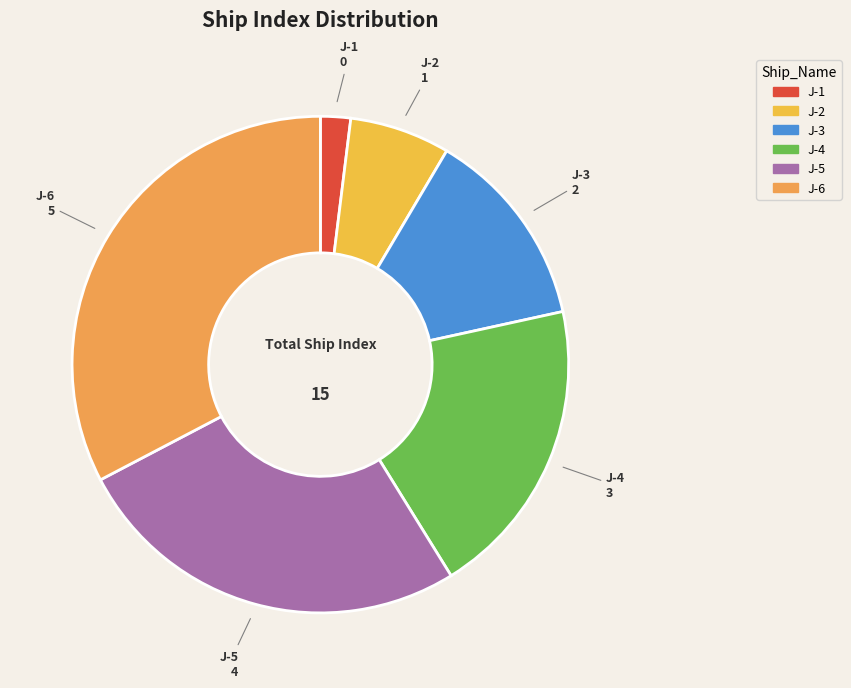

Combined, do J-1 and J-4 account for over 50%?

No